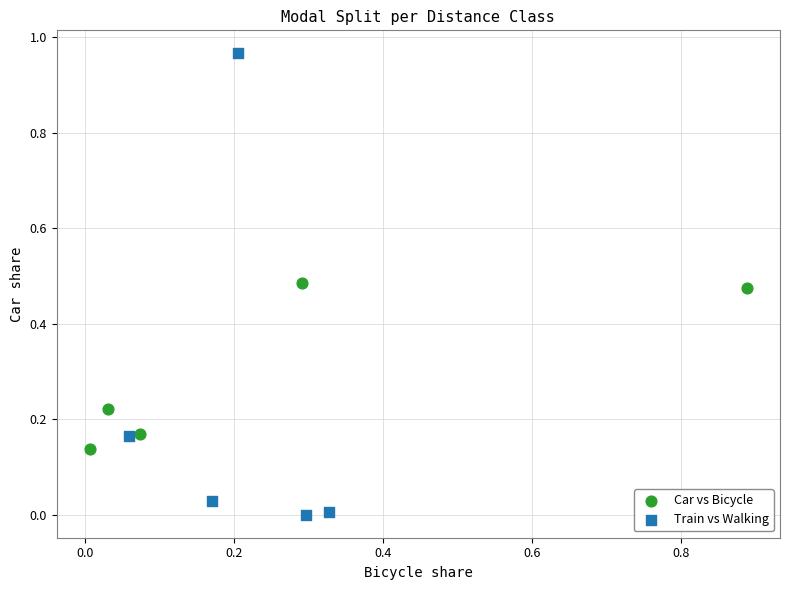

Which series has the largest Y range (max minus min)?

Train vs Walking